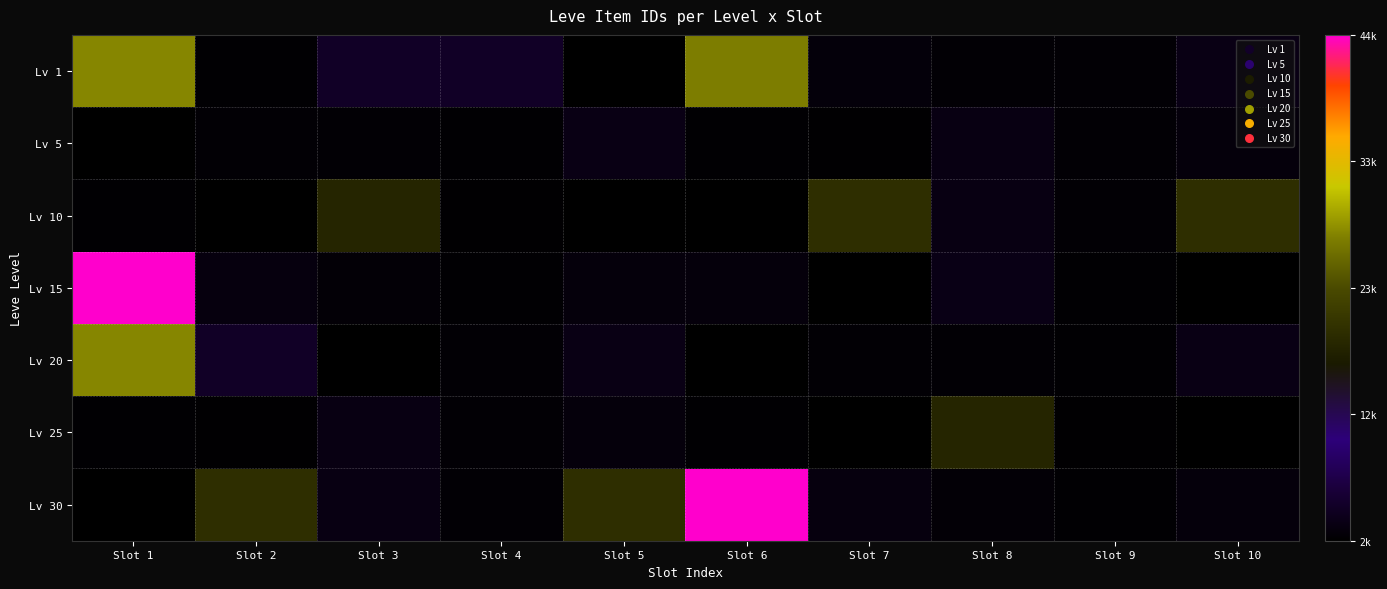

What is the maximum value shown in the chart?

44147